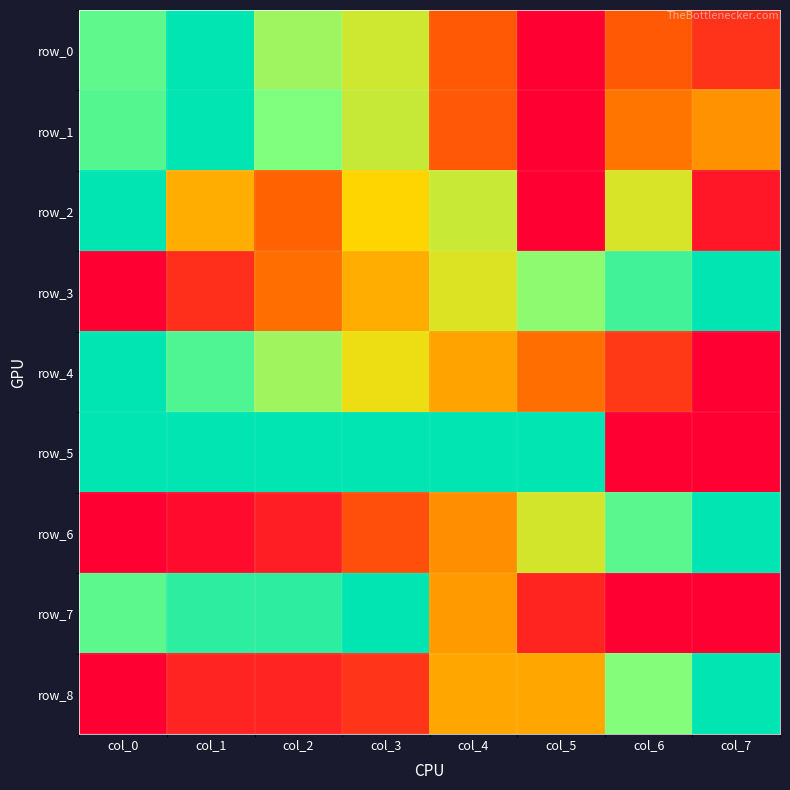

Which series has the widest spread of values?

row_0